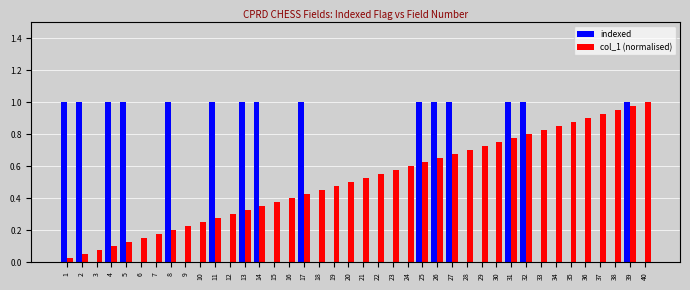

At which category is the sum across all series the highest?

39